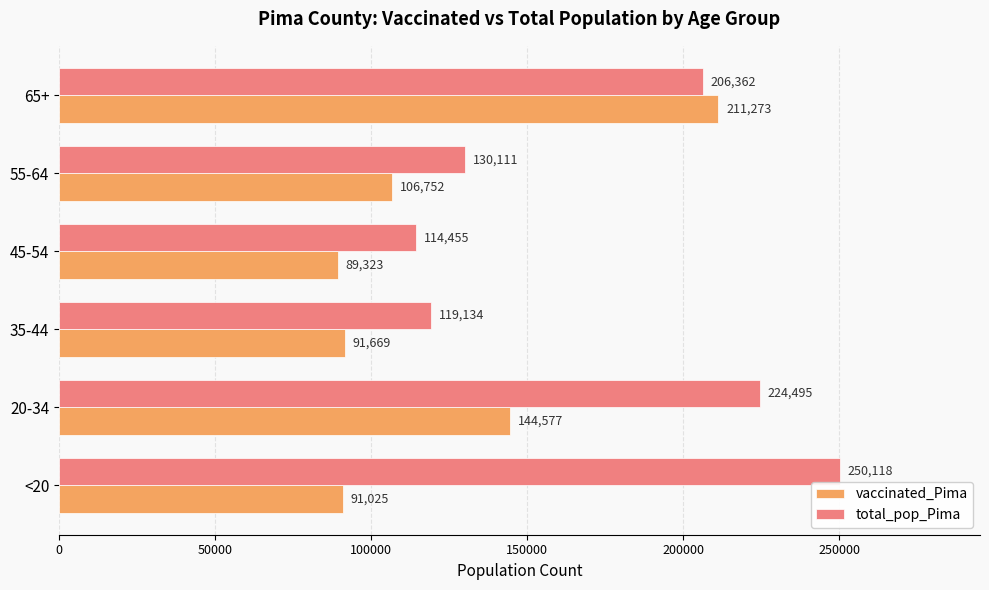

What is the difference between the second highest and minimum values in the vaccinated_Pima series?

55254